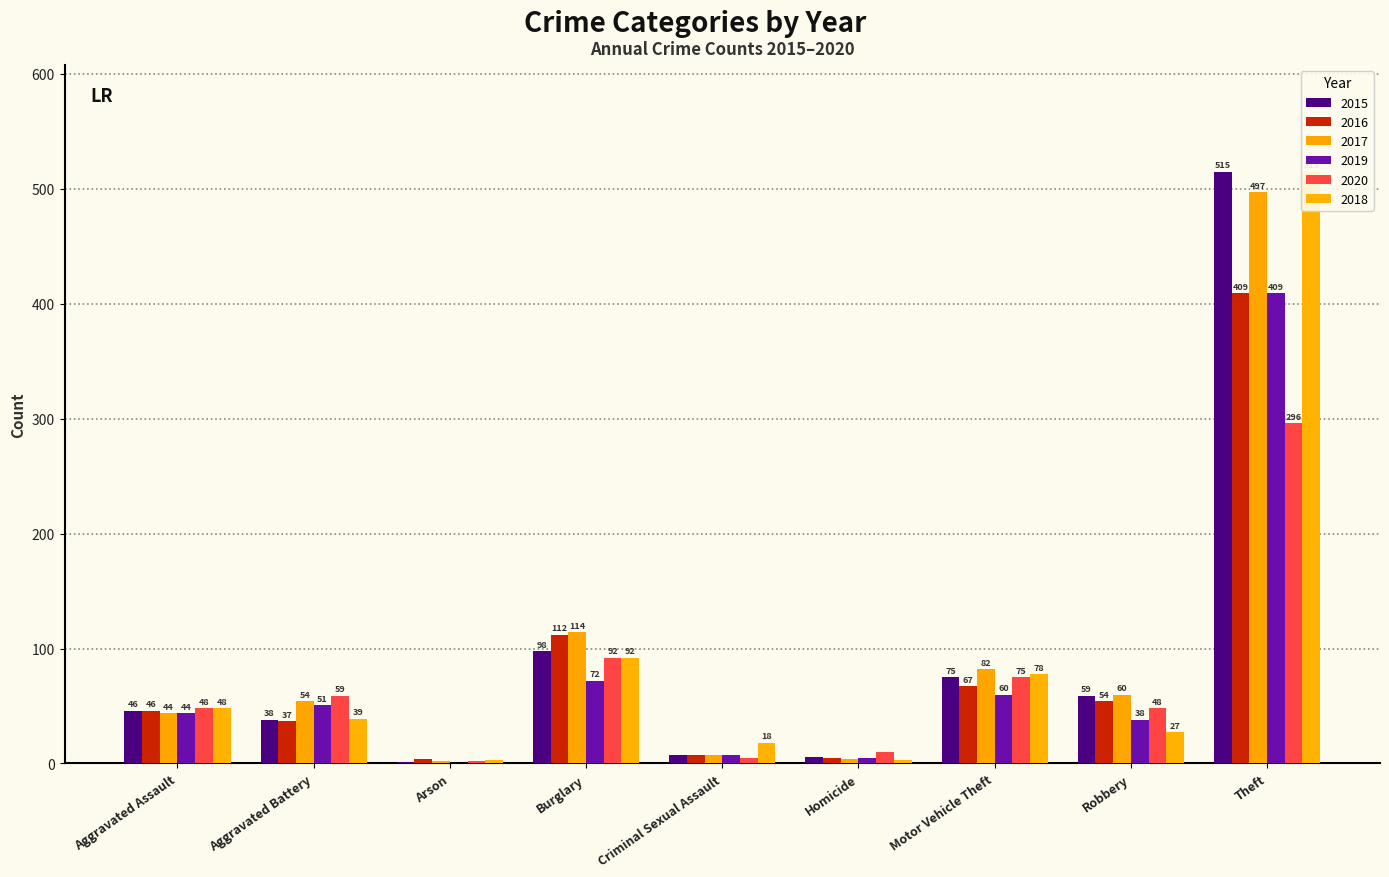

What is the difference between the second highest and minimum values in the 2019 series?

72